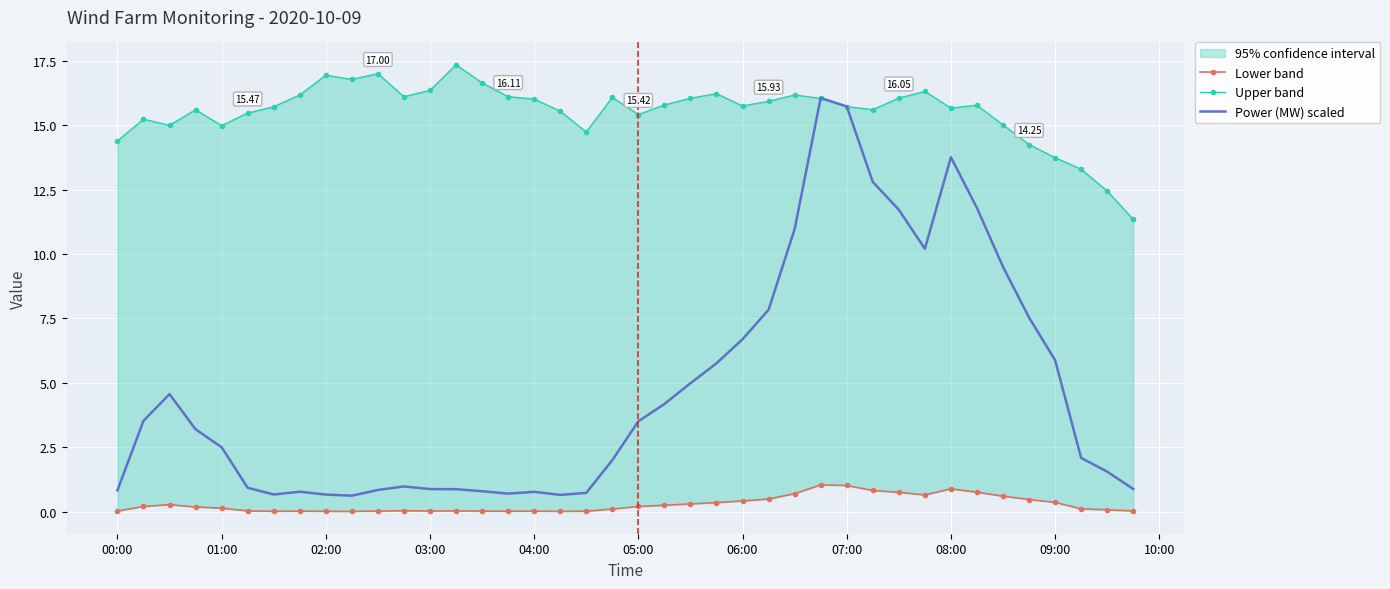

What is the value of the Power (MW) scaled point at the 22nd from the left?

4.2